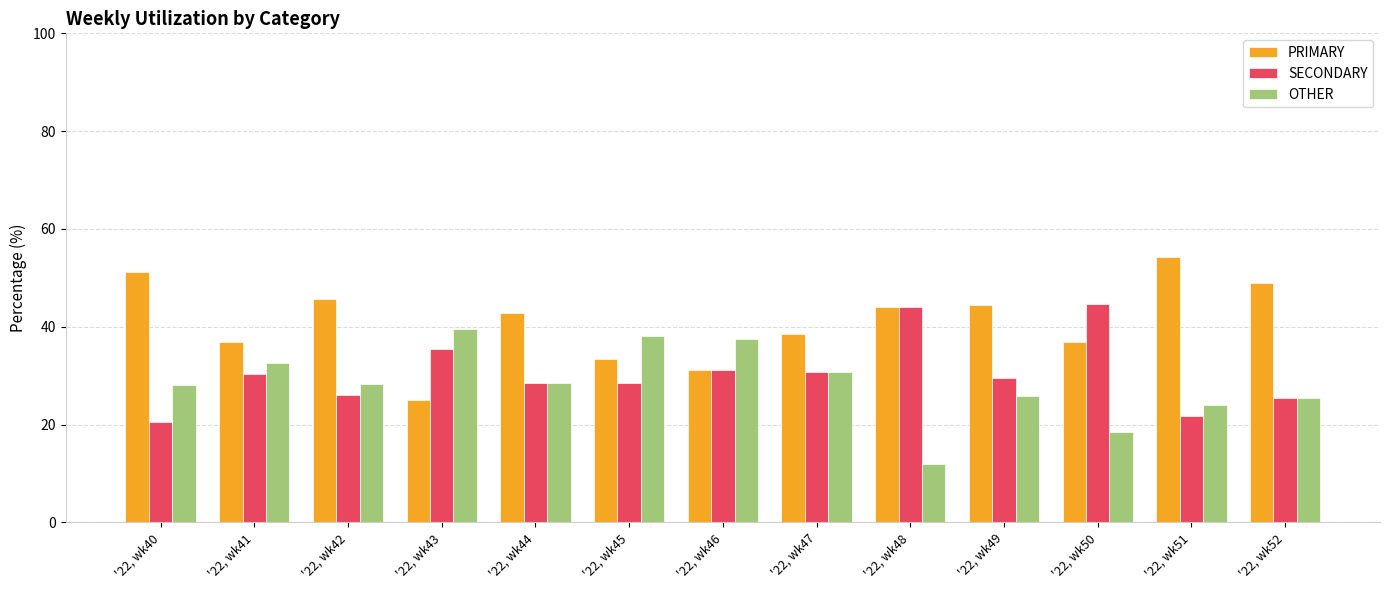

Where does the SECONDARY series first go above 29?

'22, wk41